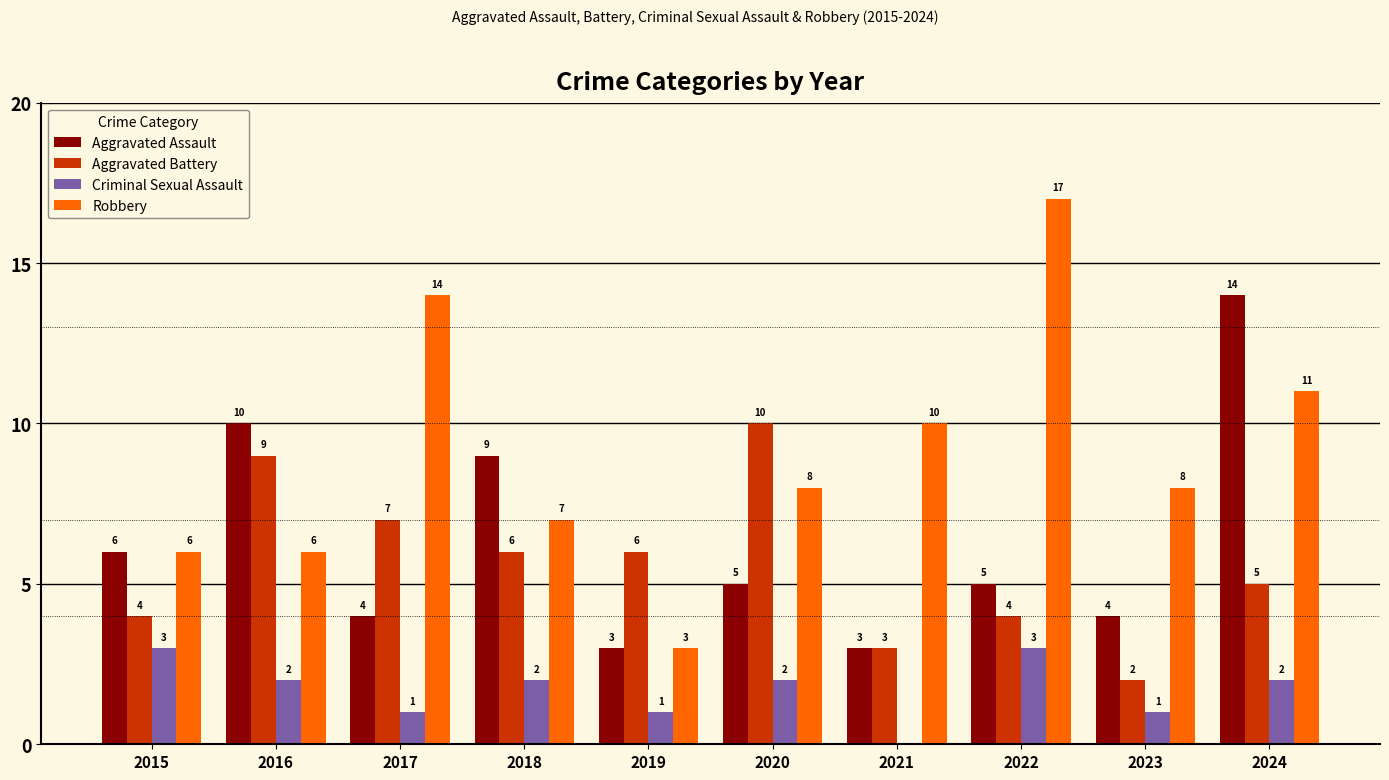

At which category is the sum across all series the highest?

2024